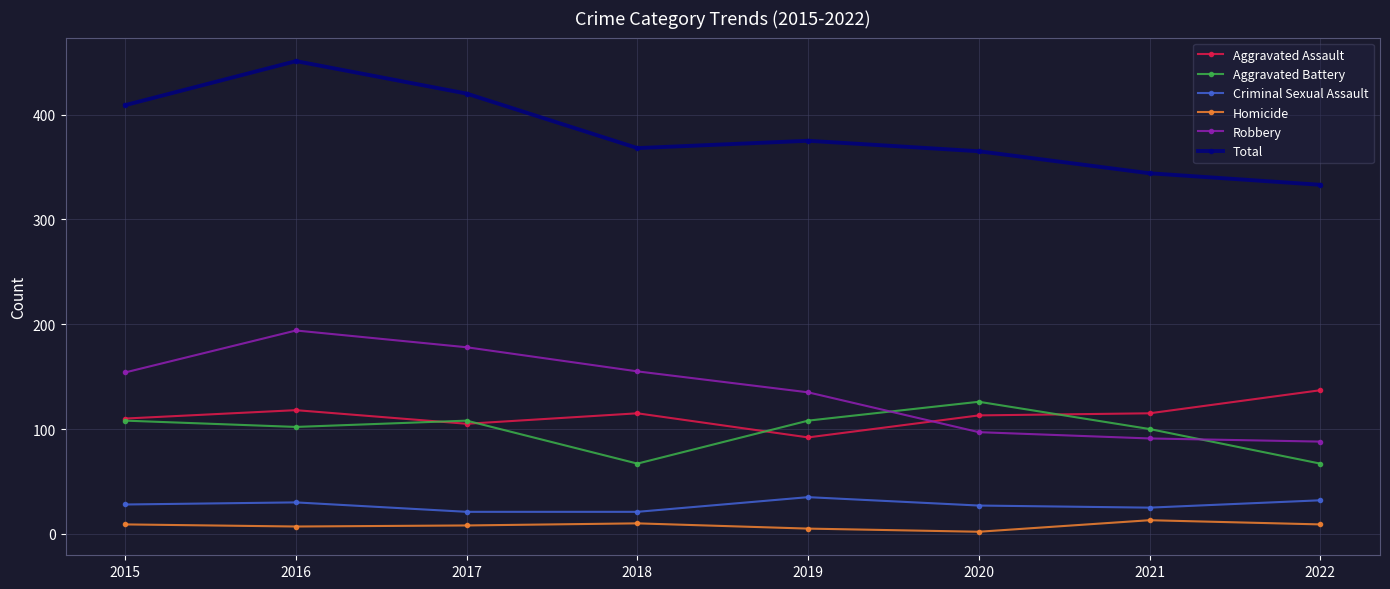

What is the total value across all series at 2019?

750